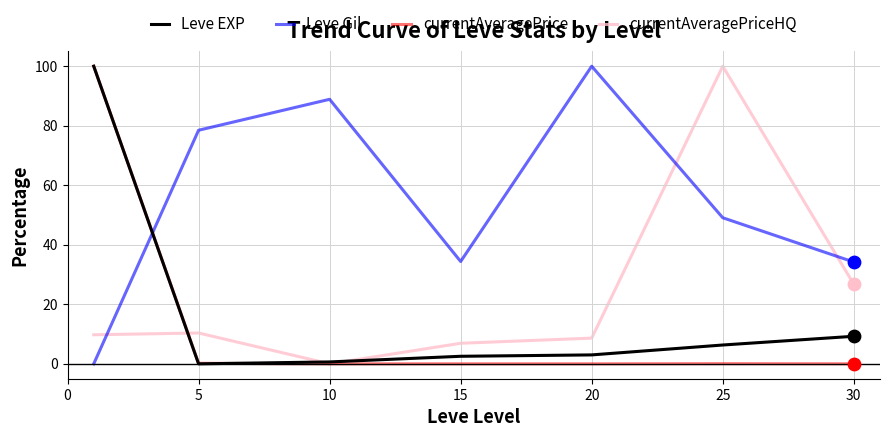

What are all the series names shown in the legend?

Leve EXP, Leve Gil, currentAveragePrice, currentAveragePriceHQ